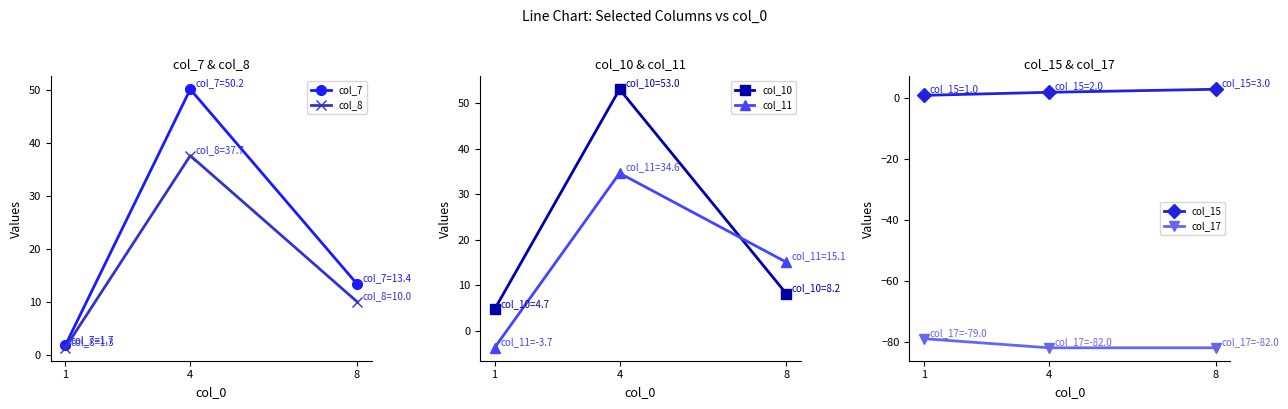

What is the sum of all col_11 values?

46.0